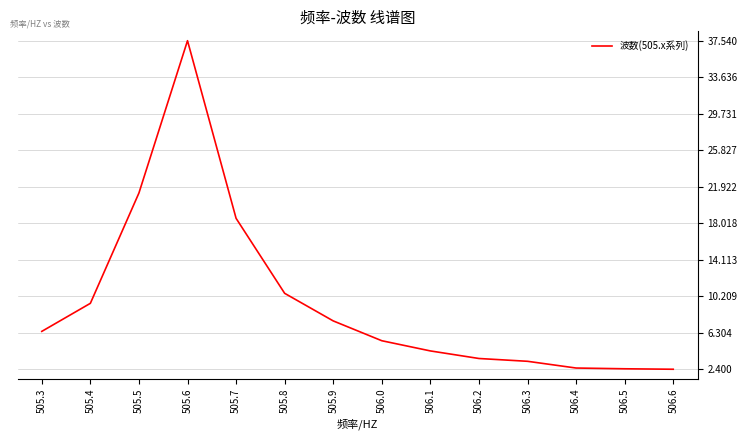

What is the ratio of the value at 505.8 to the value at 505.4?

1.1